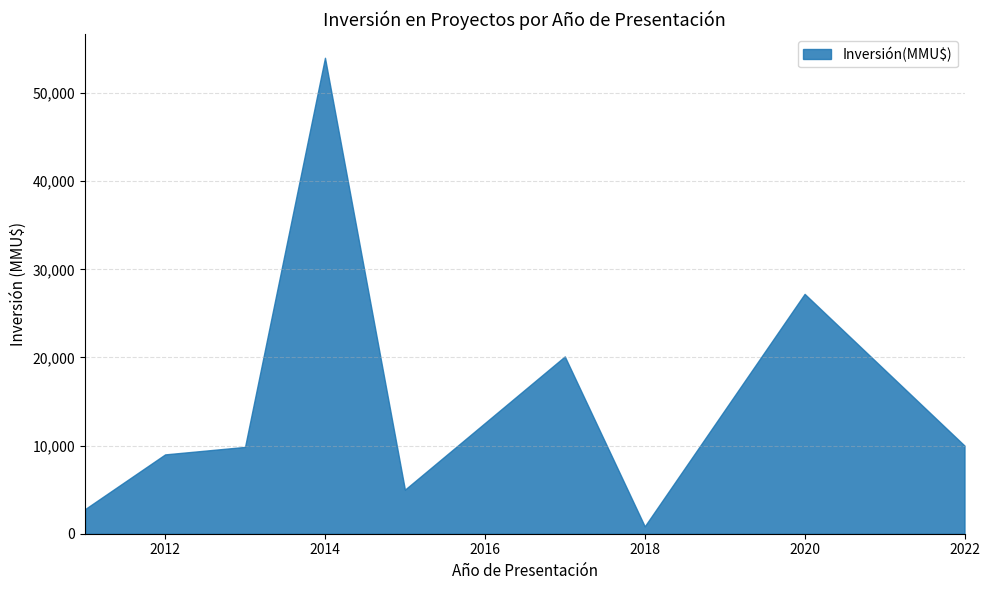

Which label corresponds to the smallest value in the chart?

2018